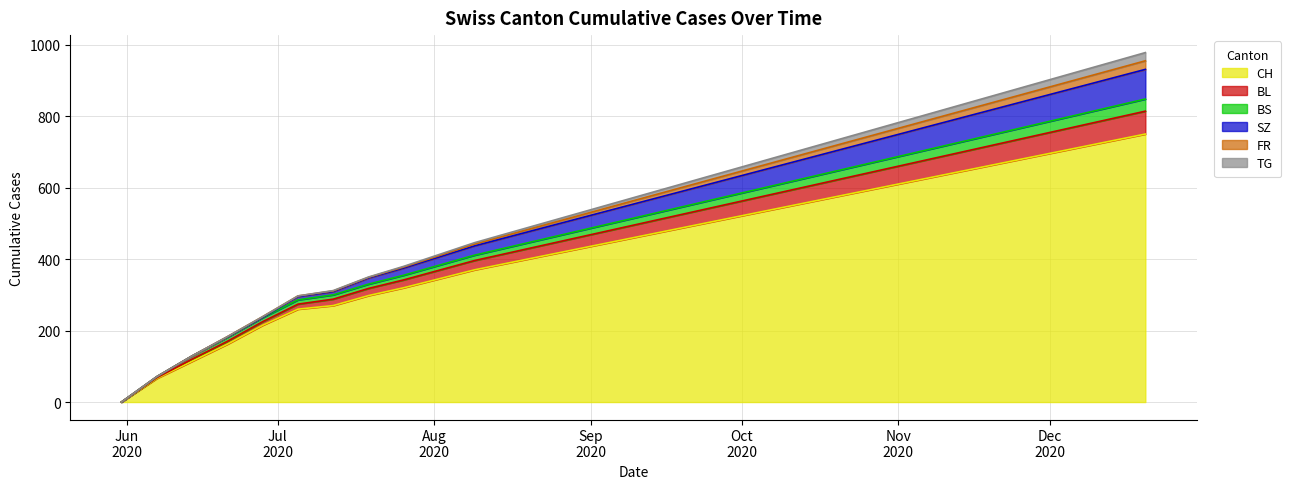

What is the highest value of the CH series?

750